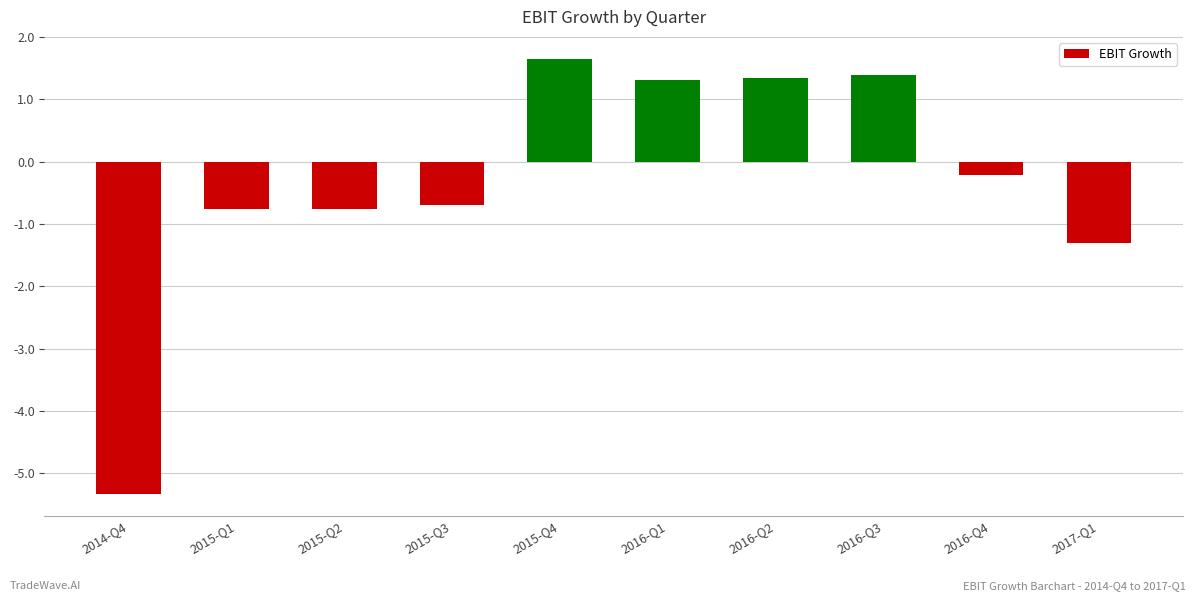

How many distinct data groups are displayed?

1